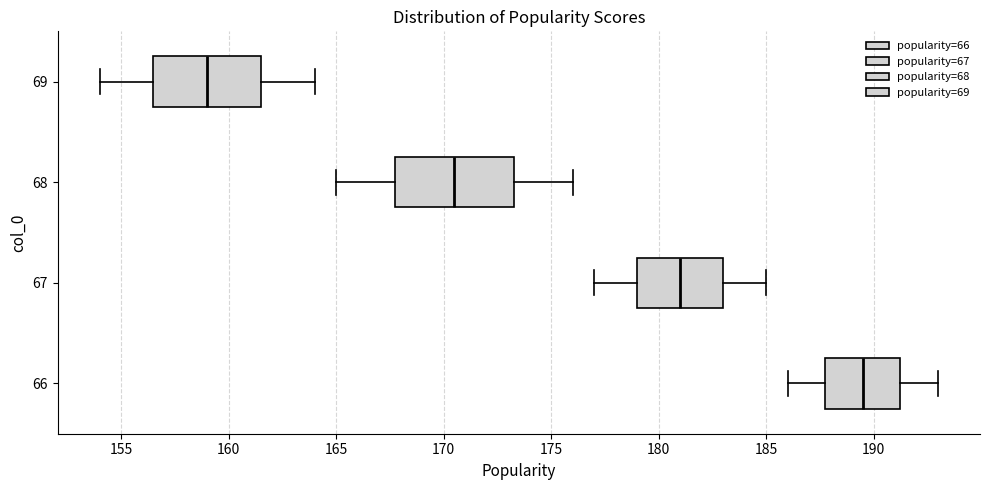

Reading bottom to top, read every box against the x-axis: the position of its median line, the range the box covers, and the ends of its whiskers. The values are not printed on the chart, so give them approximately, as read against the axis.

66: median 189.5, box 188.0 to 191.5, whiskers 186.0 to 193.0
67: median 181.0, box 179.0 to 183.0, whiskers 177.0 to 185.0
68: median 170.5, box 168.0 to 173.5, whiskers 165.0 to 176.0
69: median 159.0, box 156.5 to 161.5, whiskers 154.0 to 164.0